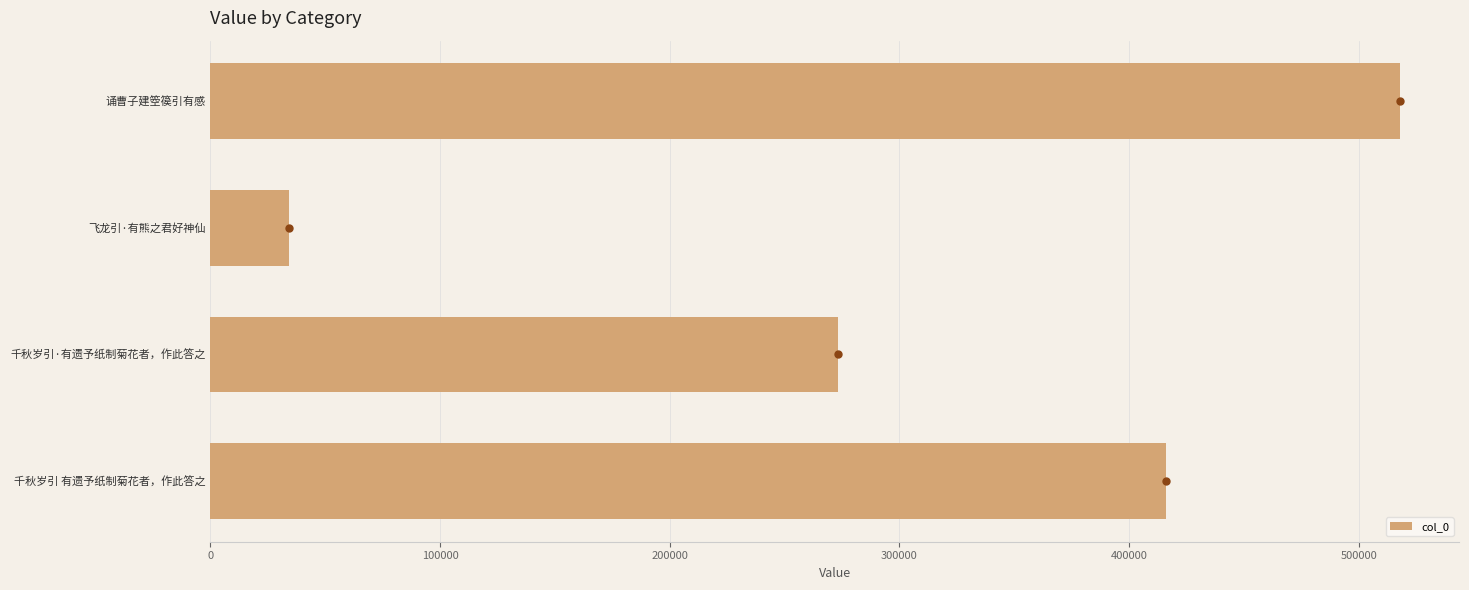

Rank the categories by value from lowest to highest.

飞龙引·有熊之君好神仙, 千秋岁引·有遗予纸制菊花者，作此答之, 千秋岁引 有遗予纸制菊花者，作此答之, 诵曹子建箜篌引有感